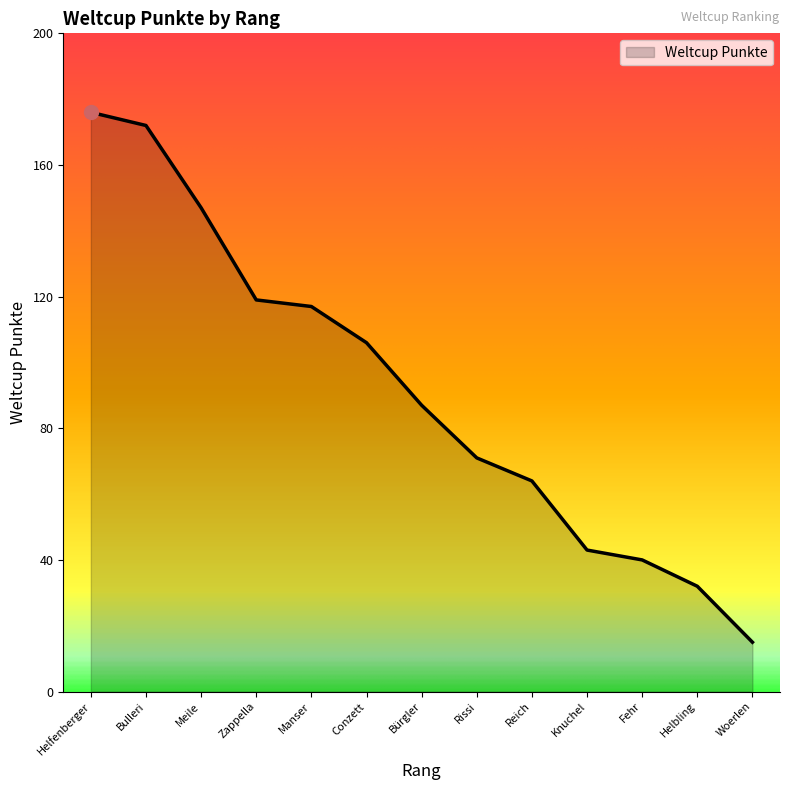

Where is the data nearest to the value 95?

Bürgler